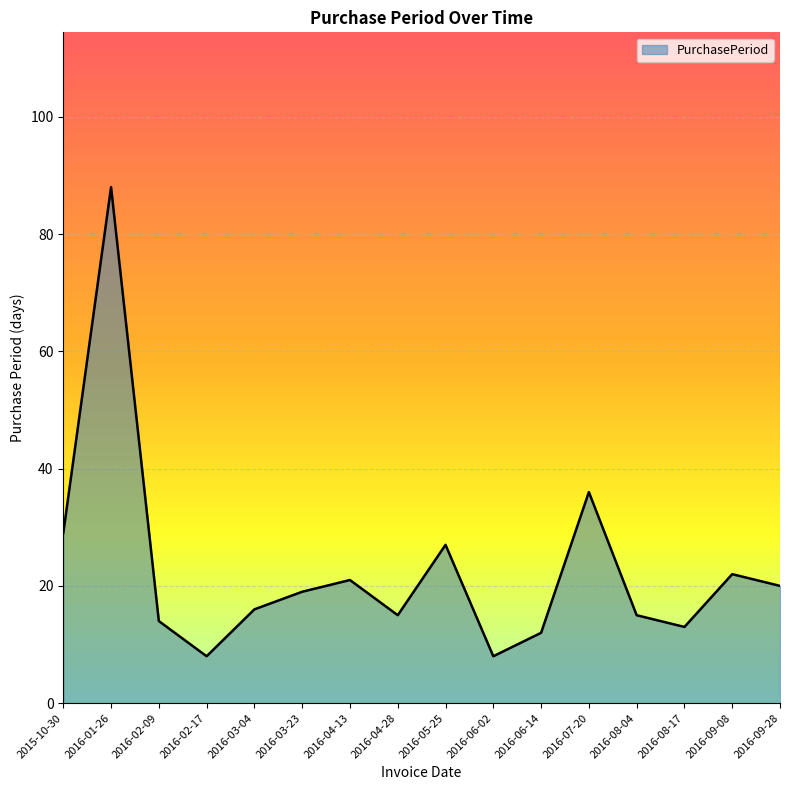

How many lines are shown in the chart?

1